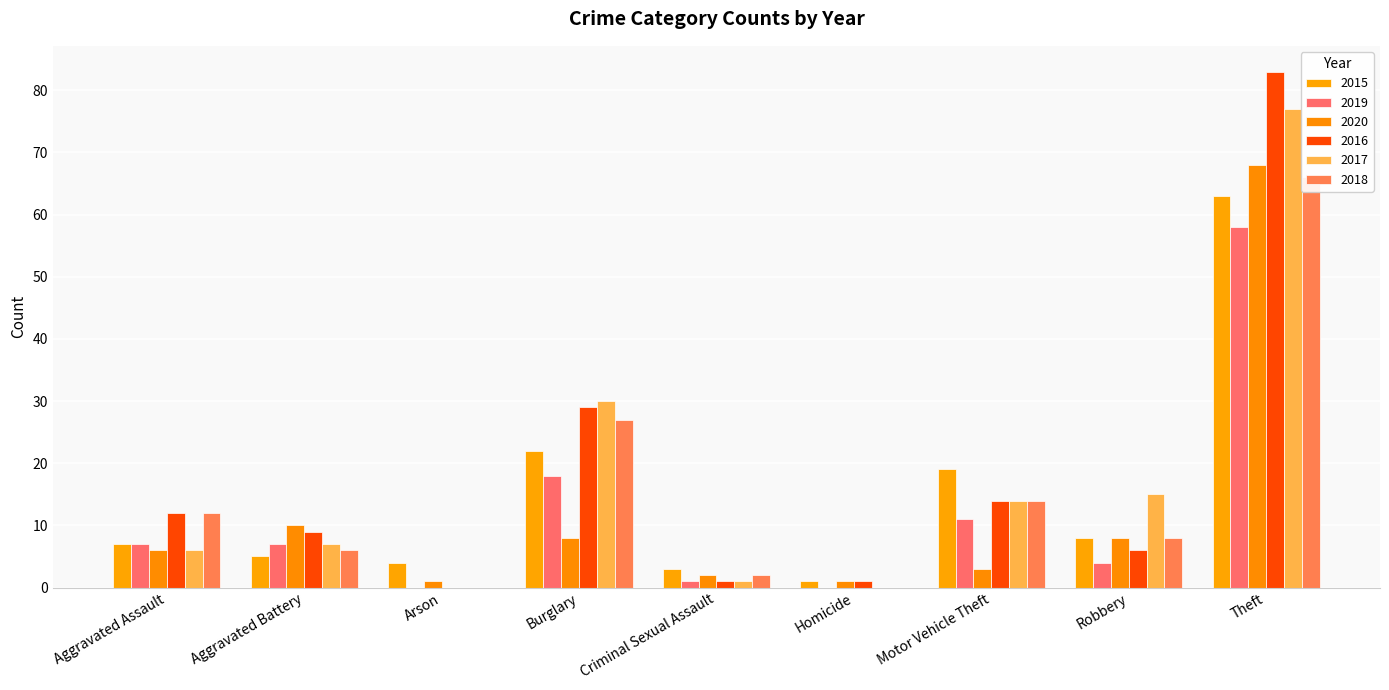

What is the sum of the 2015 values at Criminal Sexual Assault and Motor Vehicle Theft?

22